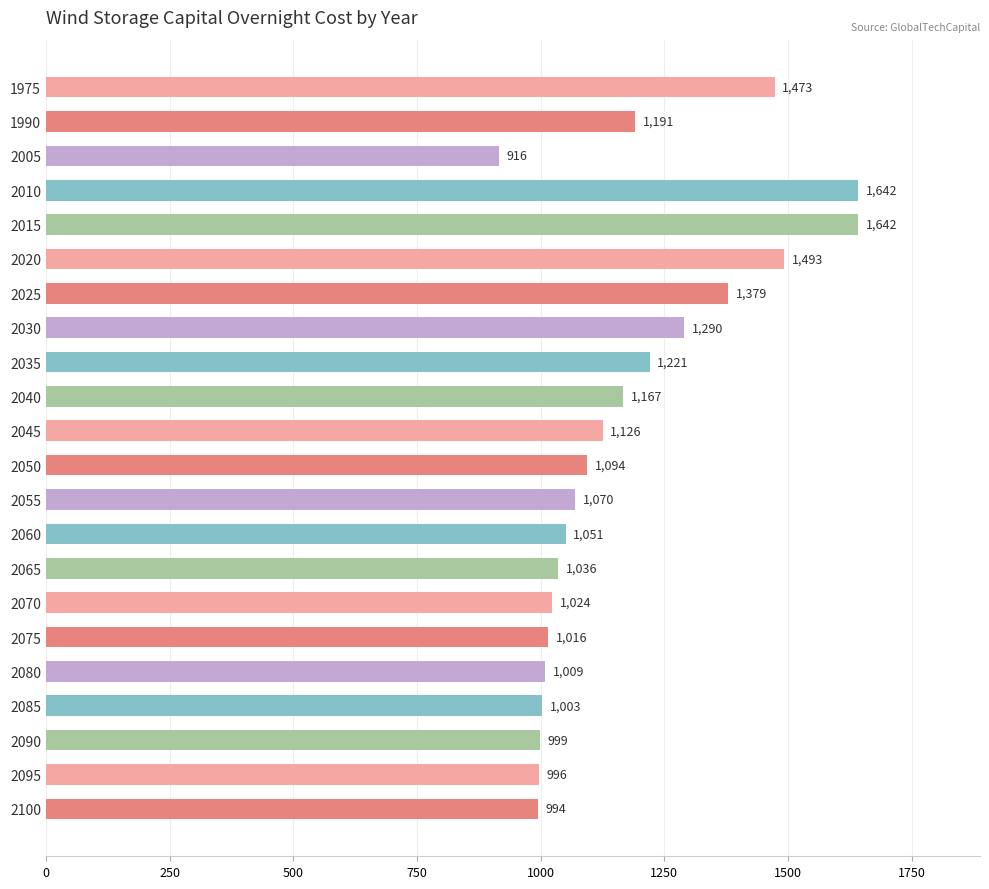

What is the minimum value shown in the chart?

916